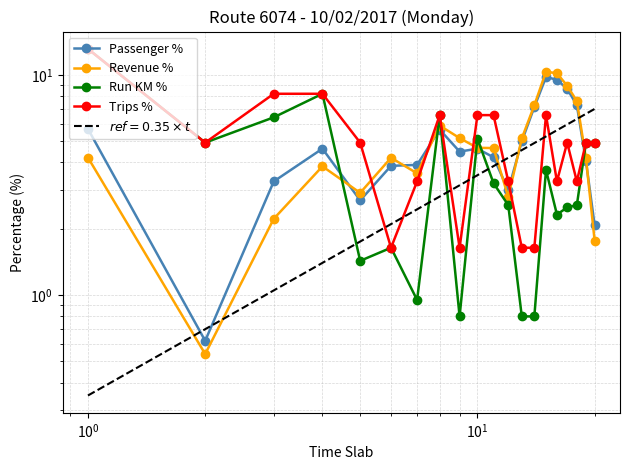

What is the maximum value for Revenue %?

10.3